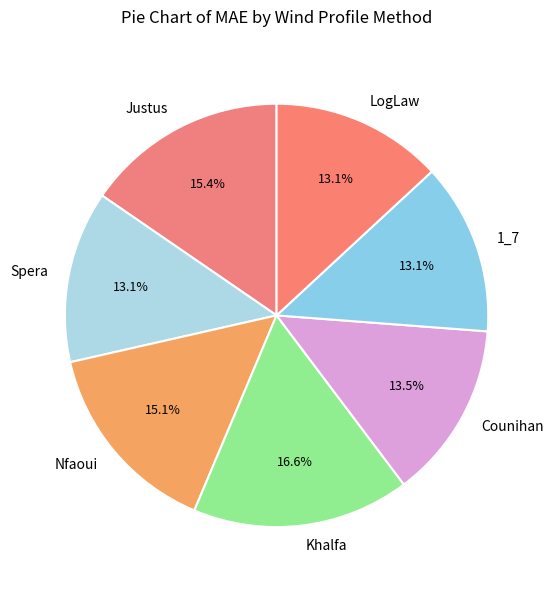

Does Spera represent more than half of the total?

No